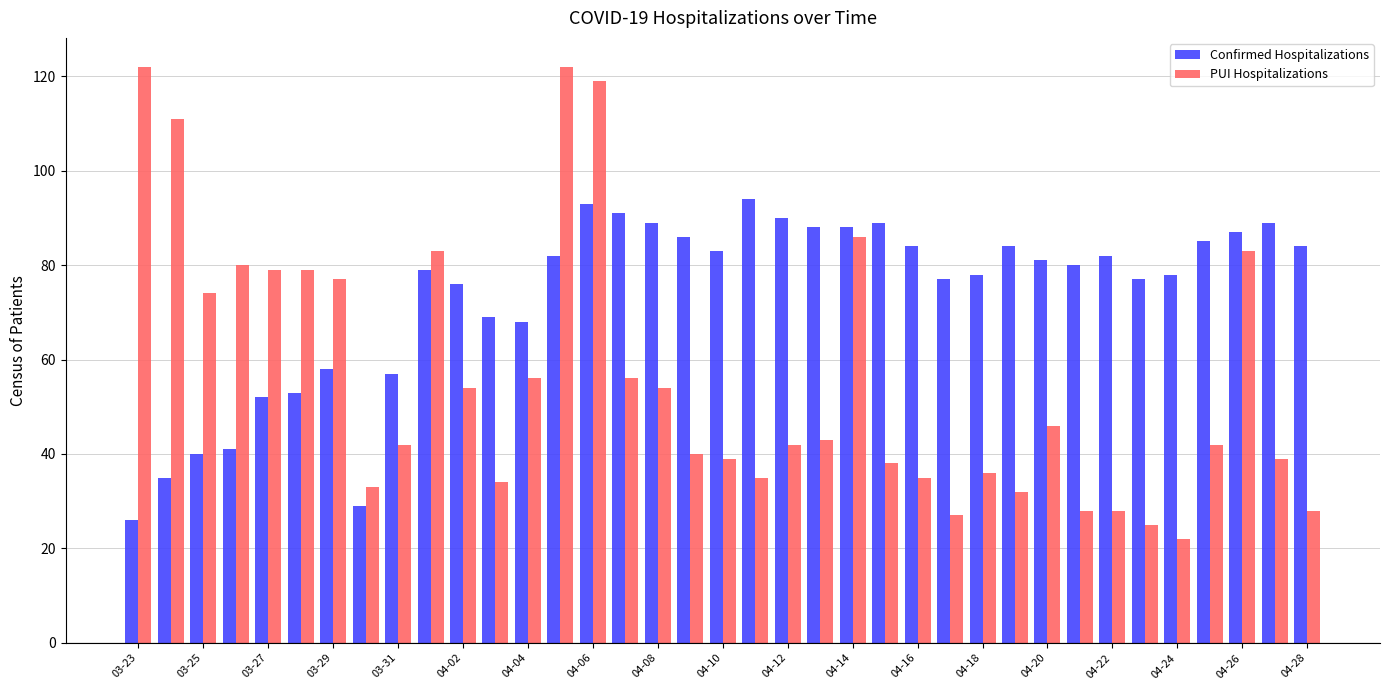

List the series in order of their peak value, lowest first.

Confirmed Hospitalizations, PUI Hospitalizations